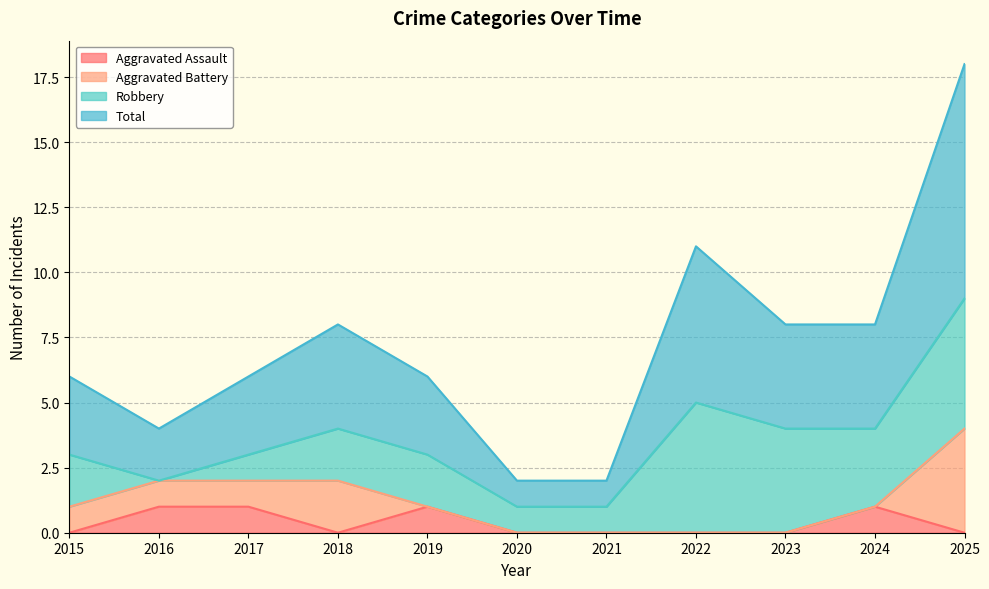

What is the greatest value displayed?

18